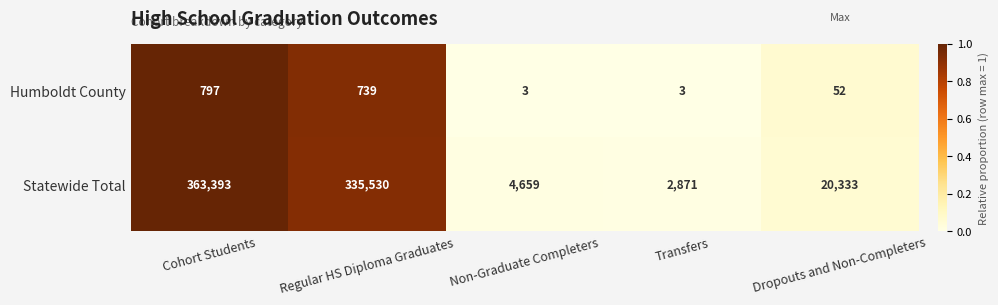

At Transfers, list the series in order from largest to smallest.

Statewide Total, Humboldt County